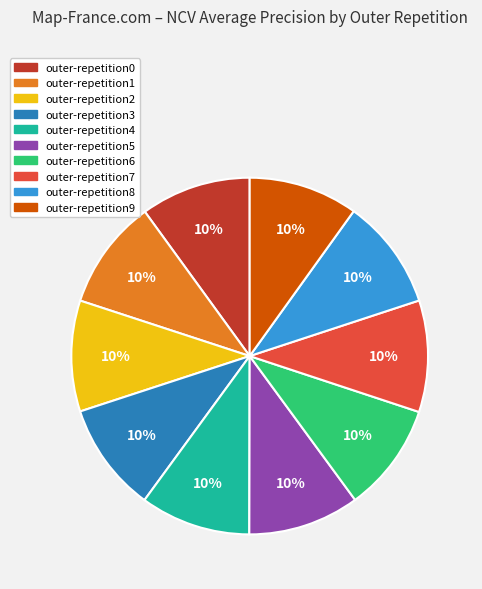

To the nearest percent, what is the combined percentage of outer-repetition1 and outer-repetition4?

20%